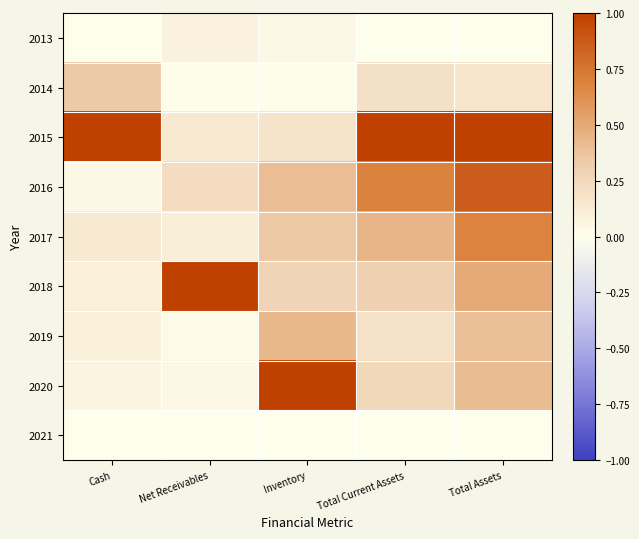

Which series has the largest range (max minus min)?

2020